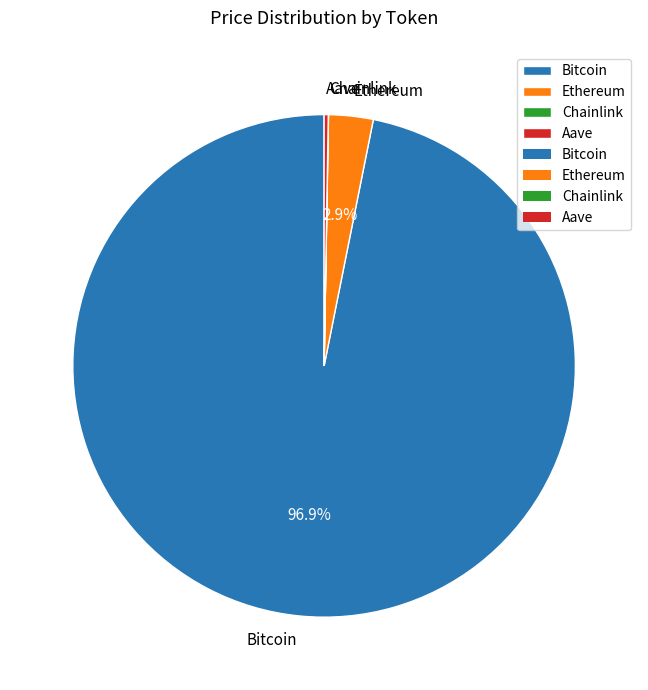

What is the majority slice?

Bitcoin